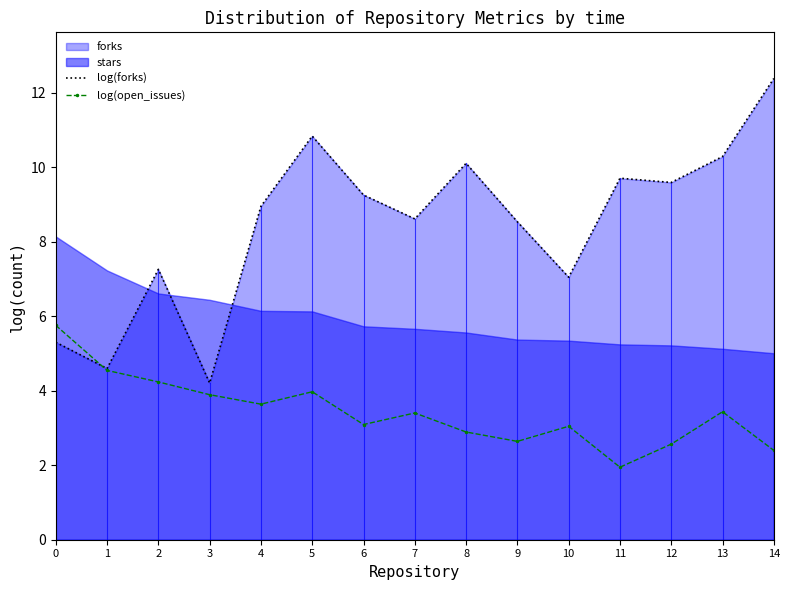

Between 5 and 13, which series saw the biggest shift?

log(forks)